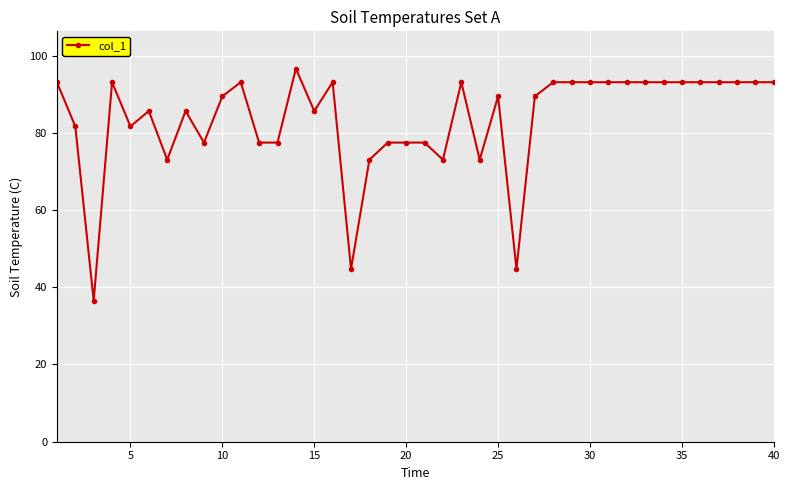

What is the difference between the second highest and minimum values?

56.6